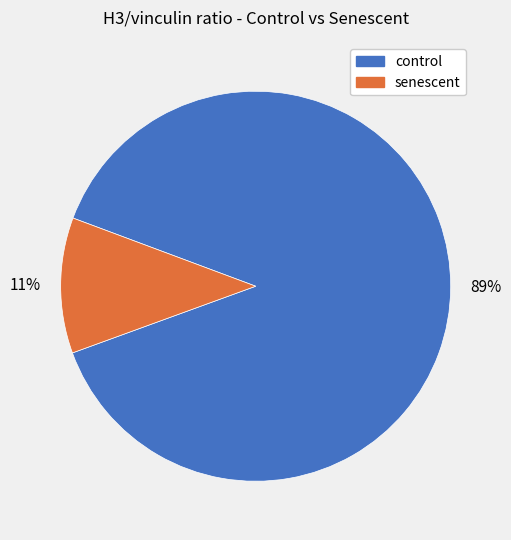

To the nearest percent, what is the difference between the largest and smallest slice percentages?

78%